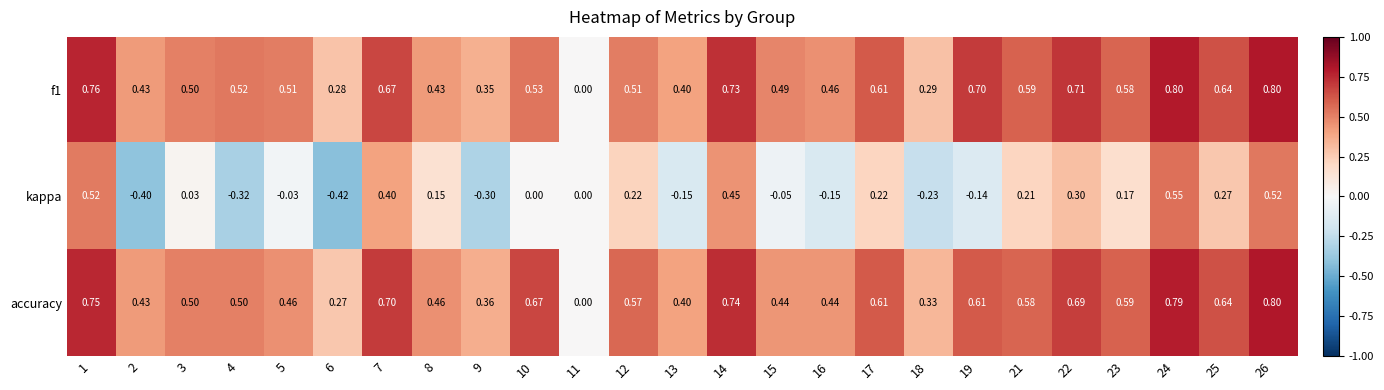

At which category is the sum across all series the highest?

24